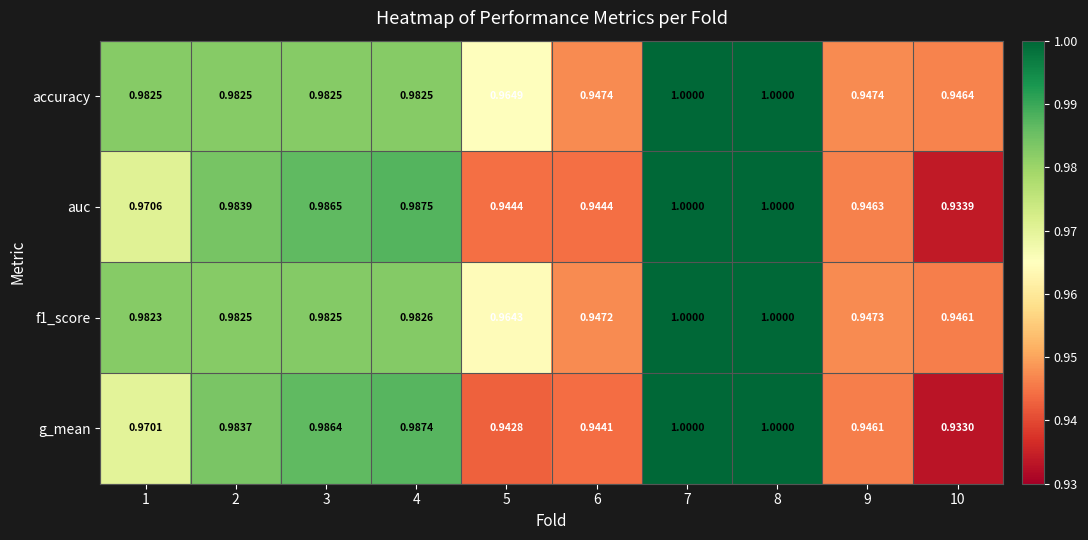

Which series has the largest total across all categories?

accuracy